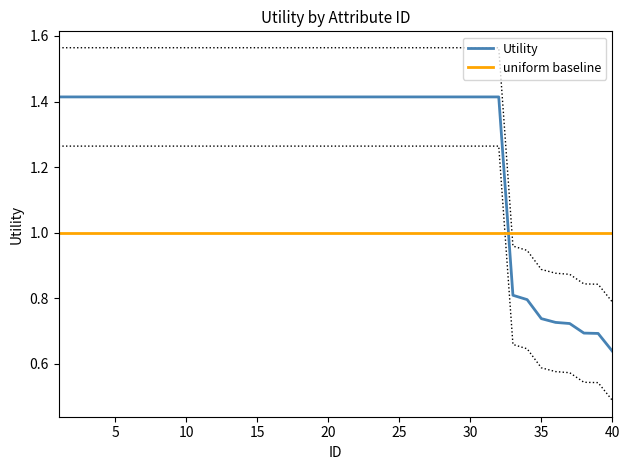

What is the sum of all uniform baseline values?

40.0